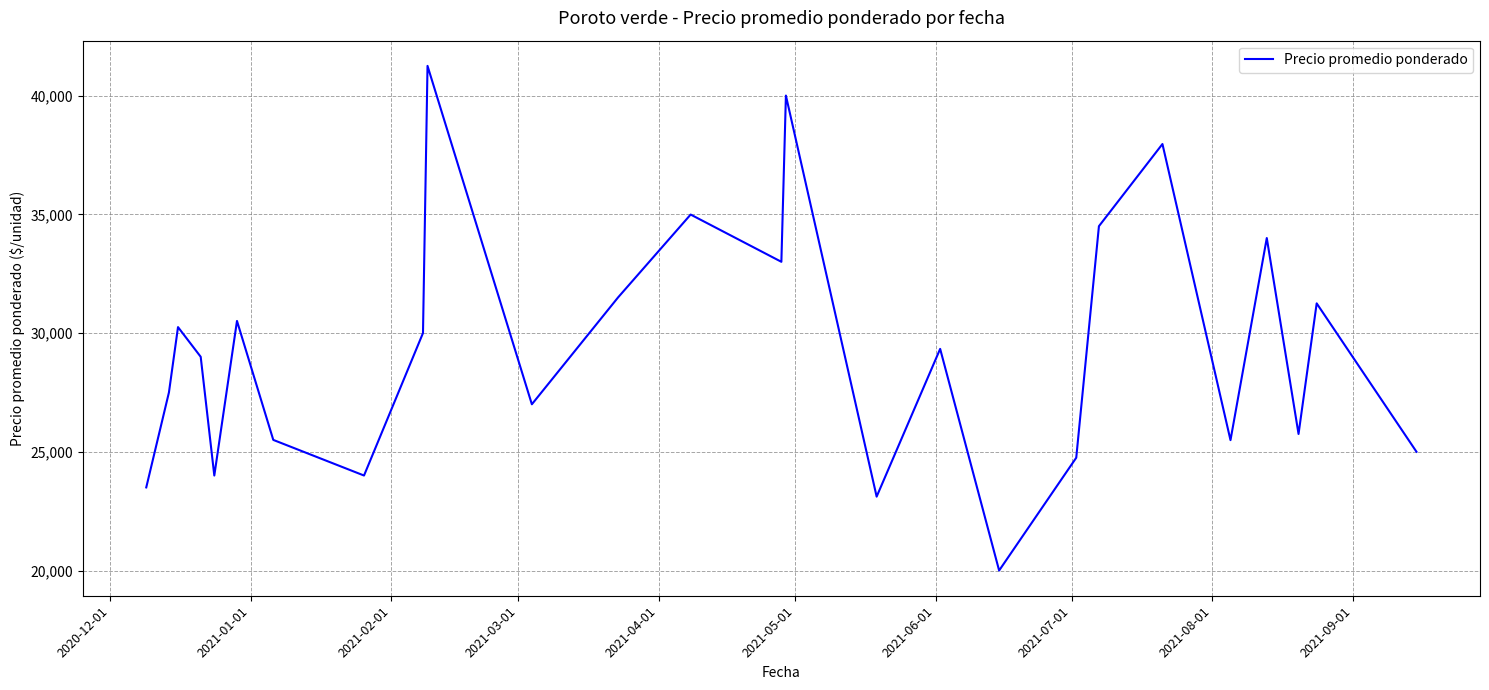

What is the difference between the maximum and minimum values?

21250